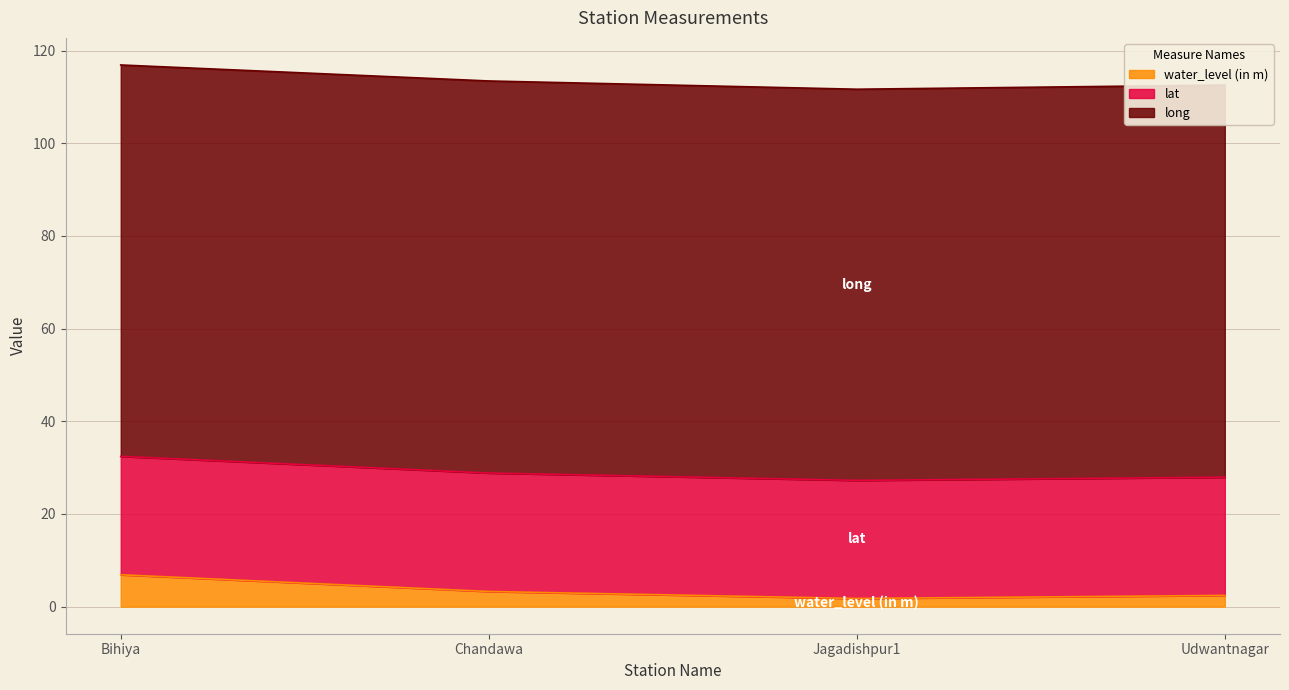

True or false: lat and water_level (in m) intersect in this chart.

False